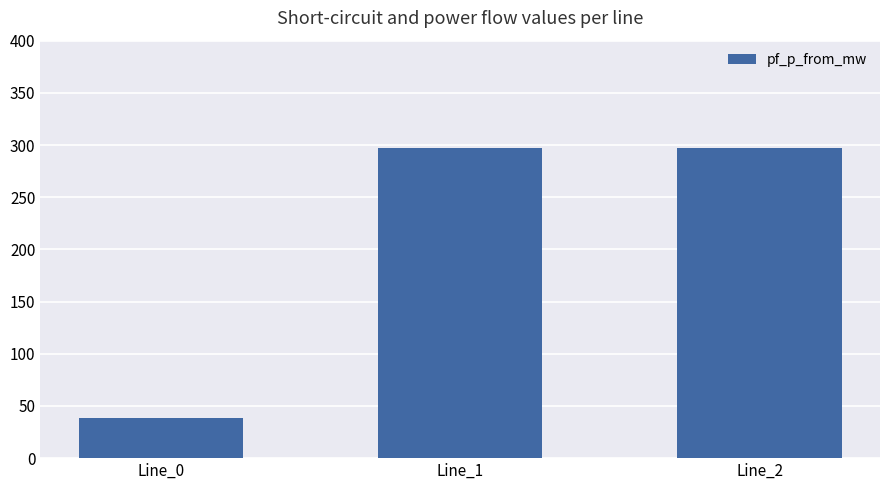

Which has a higher value, Line_0 or Line_2?

Line_2